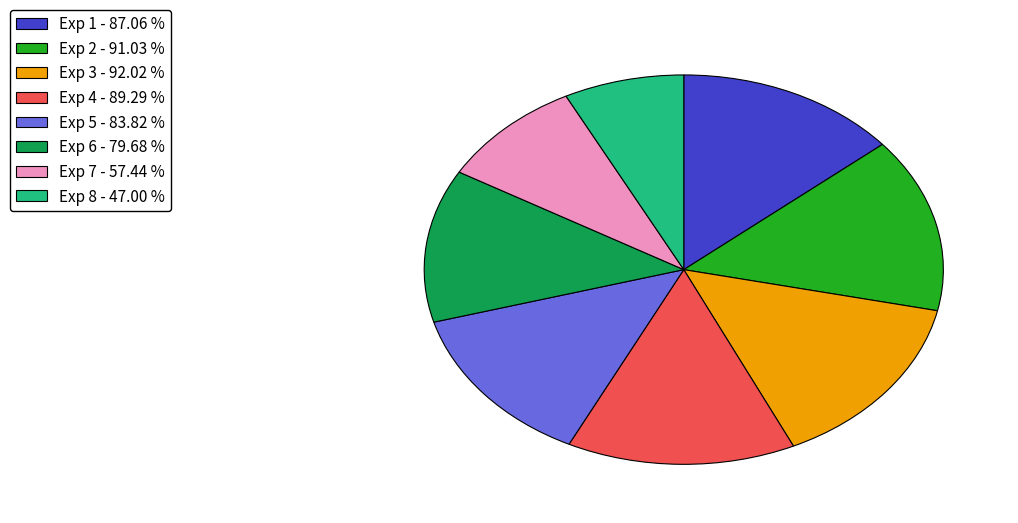

What is the ratio of the value at Exp 4 - 89.29 % to the value at Exp 3 - 92.02 %?

1.0